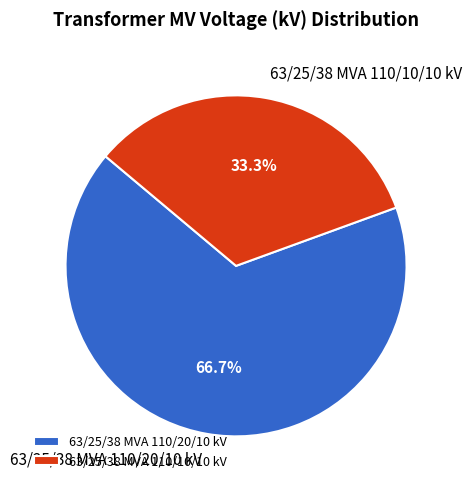

Is 63/25/38 MVA 110/10/10 kV the majority of the pie?

No